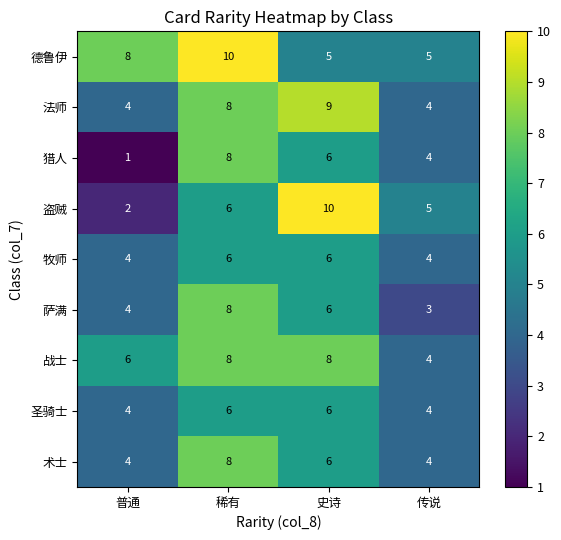

Read the 圣骑士 value at 传说.

4